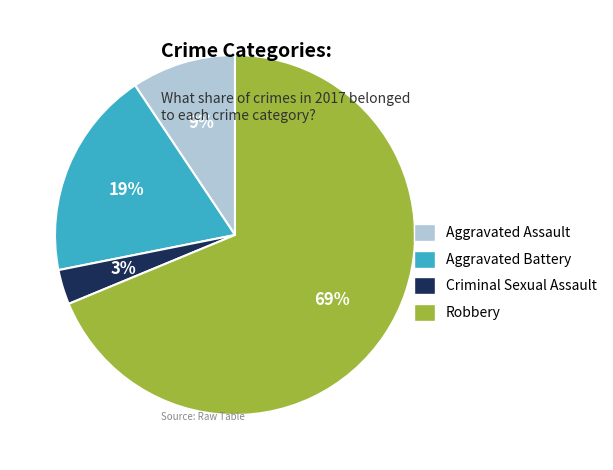

To the nearest percent, what portion does Aggravated Assault represent?

9%